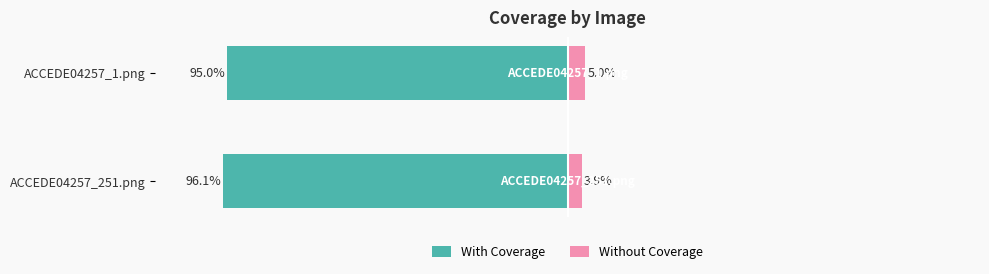

How many bars are there in each group?

2